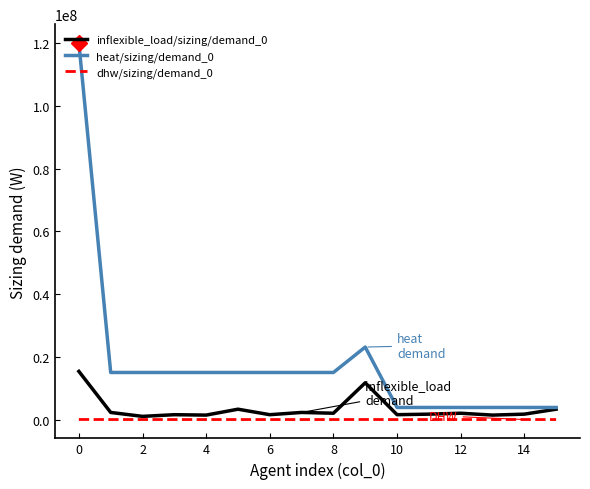

True or false: heat/sizing/demand_0 and dhw/sizing/demand_0 intersect in this chart.

False